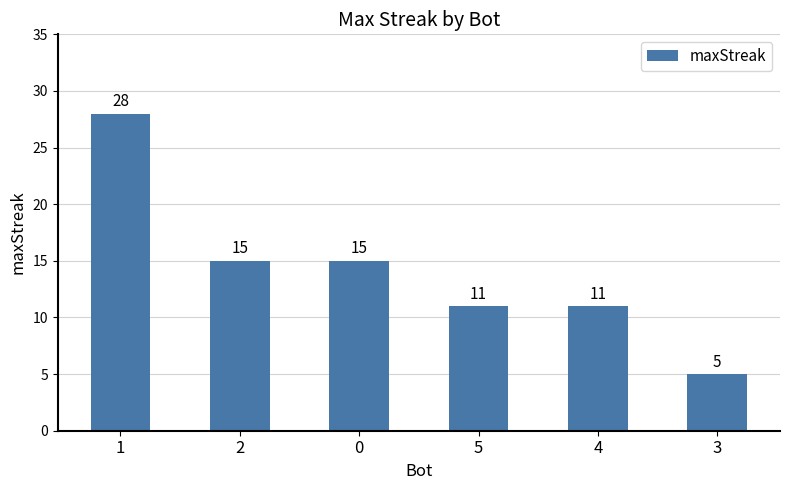

How many series are shown in this chart?

1